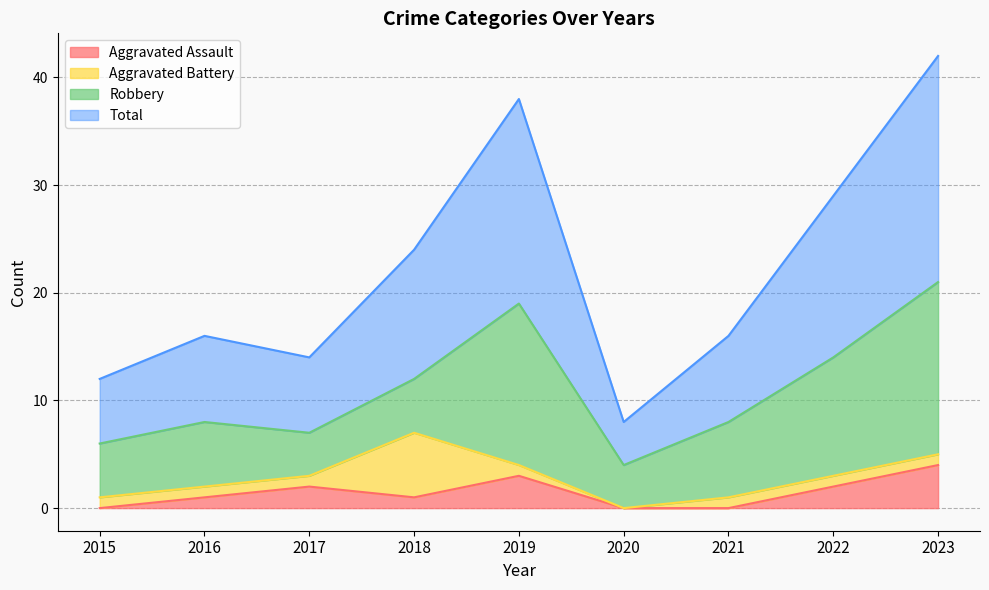

Is the value of Aggravated Assault at 2016 greater than the value of Total at 2020?

No